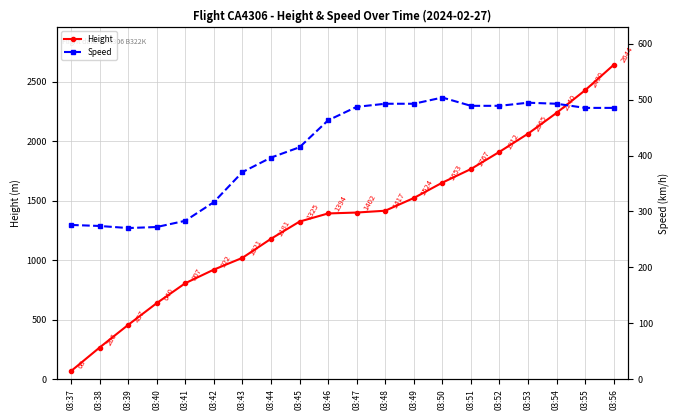

What is the difference between the Height values at 03:40 and 03:44?

541.0